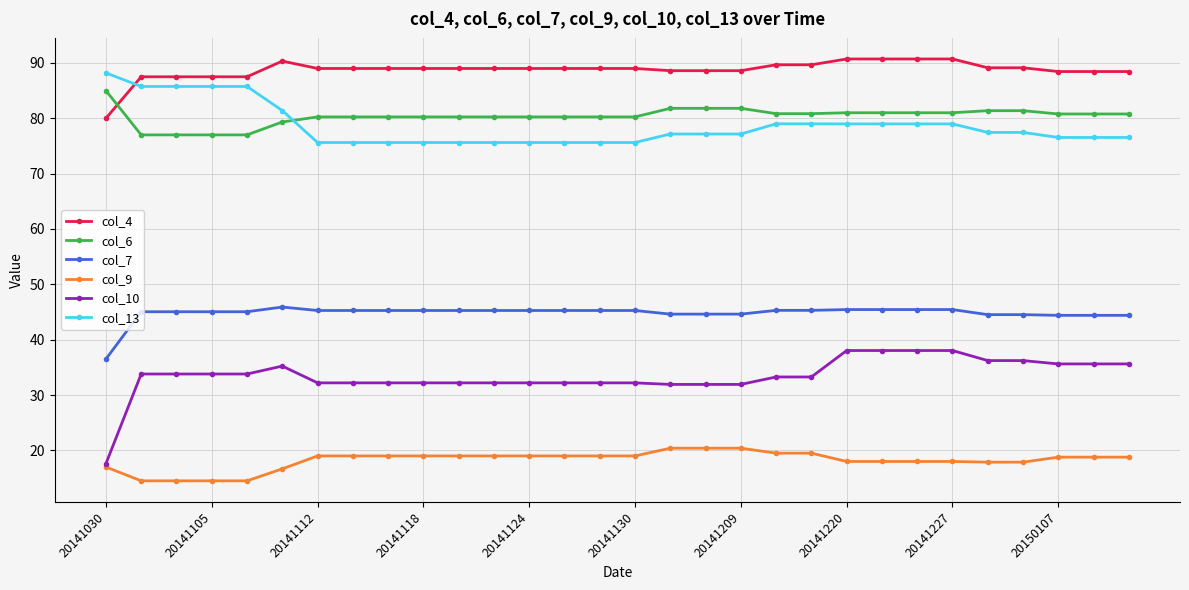

Which series has the widest spread of values?

col_10